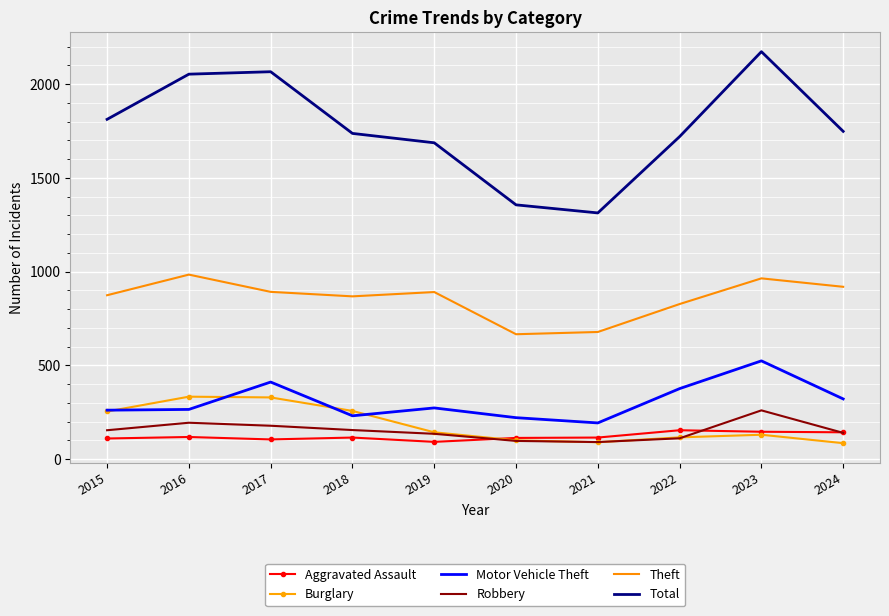

Count the number of data series in this chart.

6